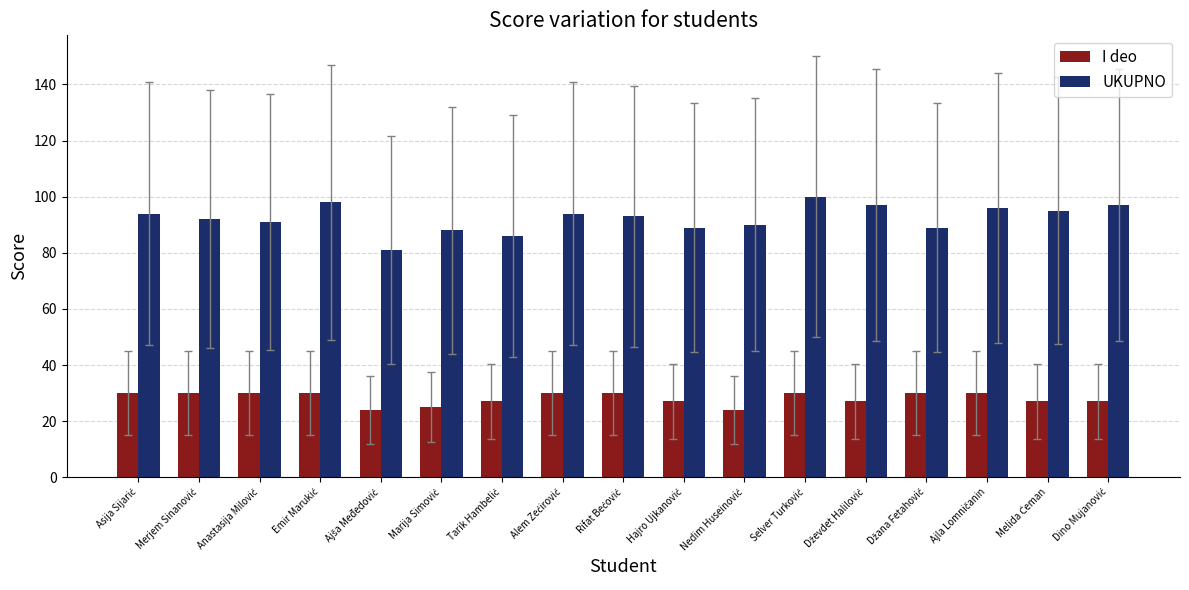

Rank the series by their average value, from lowest to highest.

I deo, UKUPNO